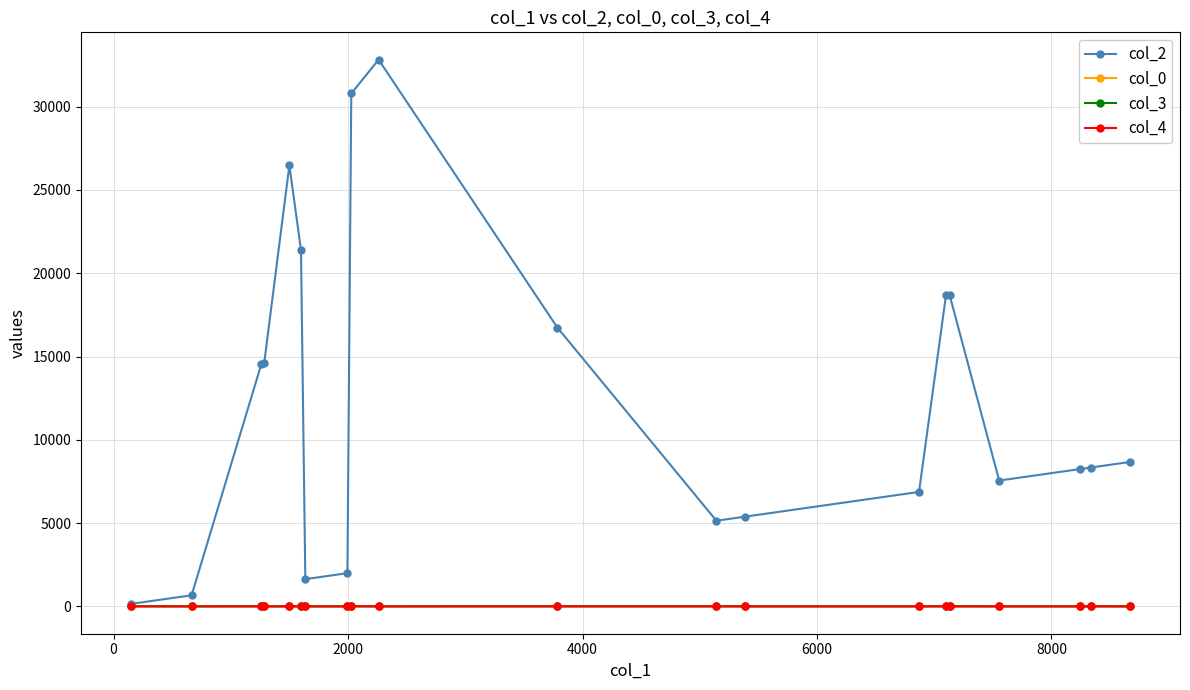

What is the maximum value shown in the chart?

32819.0